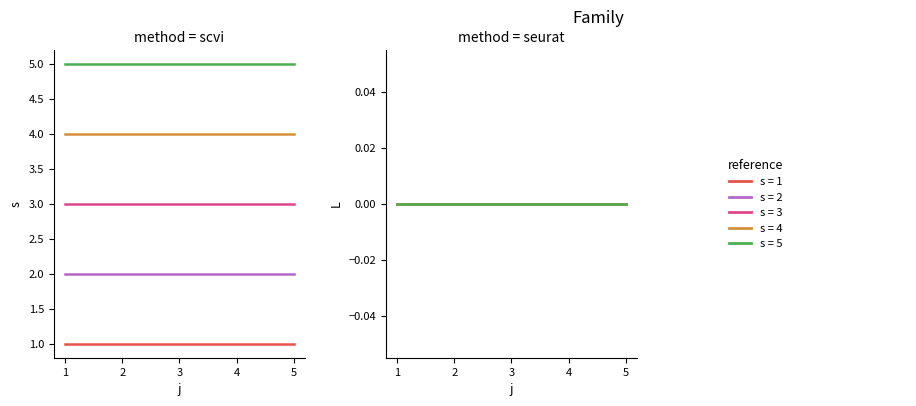

True or false: L has more than 0 interior local peaks.

False